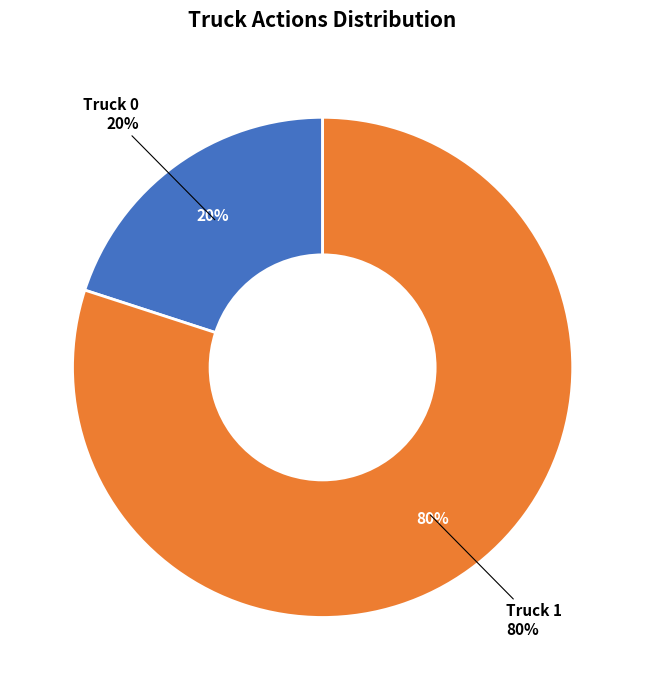

To the nearest percent, what is the average slice percentage?

50%